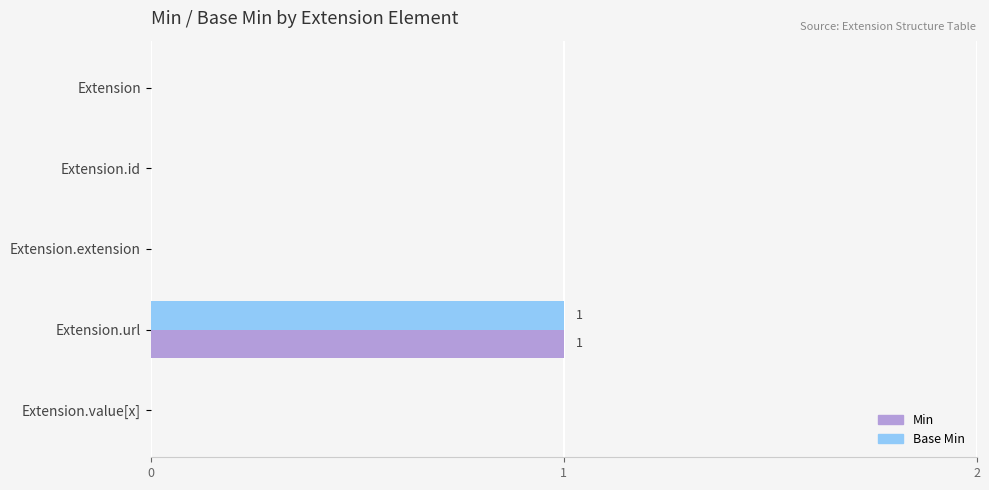

How many series are shown in this chart?

2